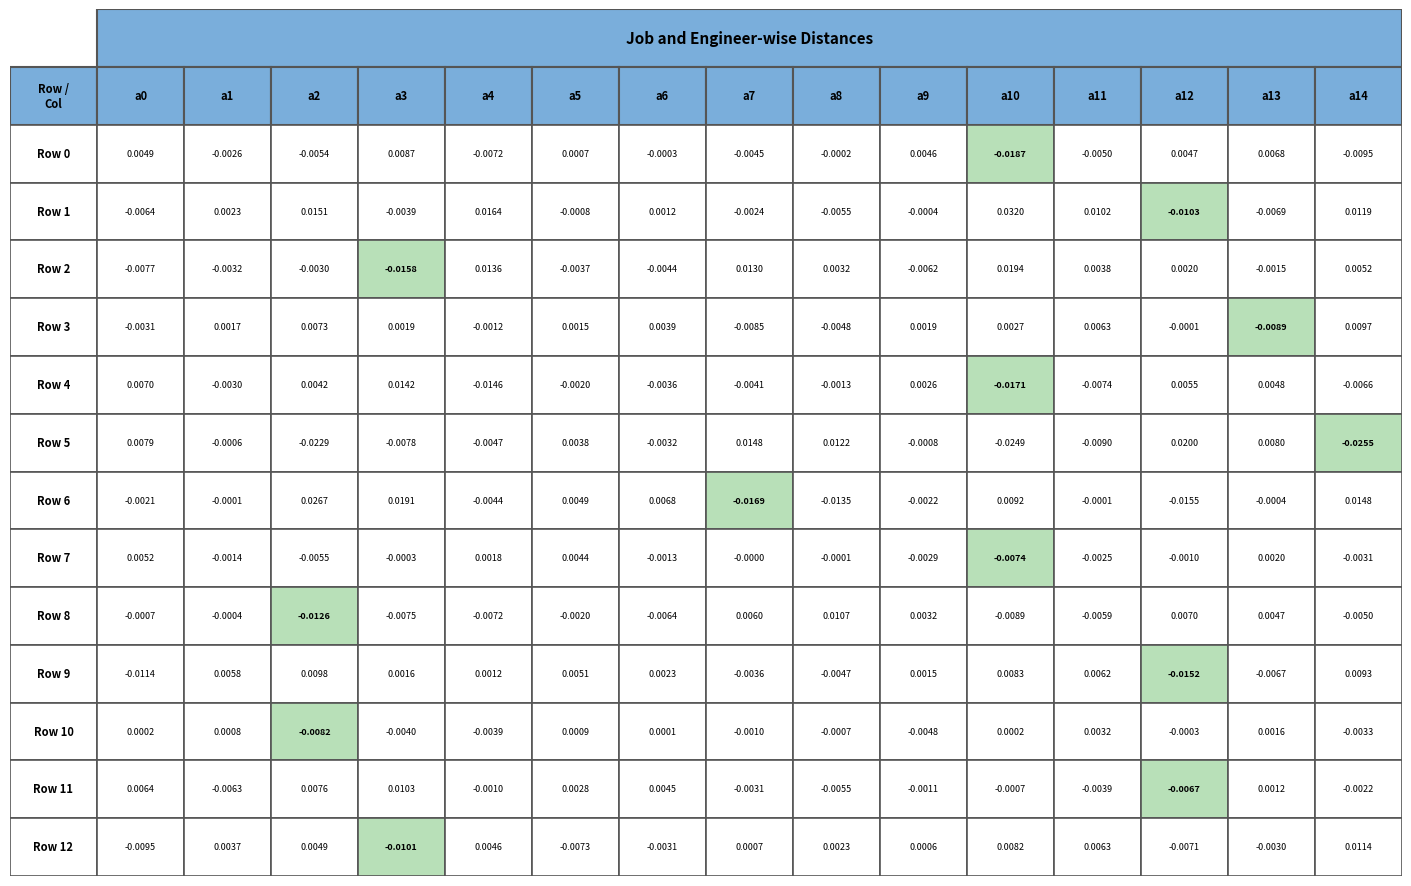

List the labels in order of Row 4 value, smallest first.

Row 10, Row 4, Row 11, 14, Row 7, Row 6, Row 1, Row 5, Row 8, Row 9, Row 2, 13, Row 12, Row 0, Row 3